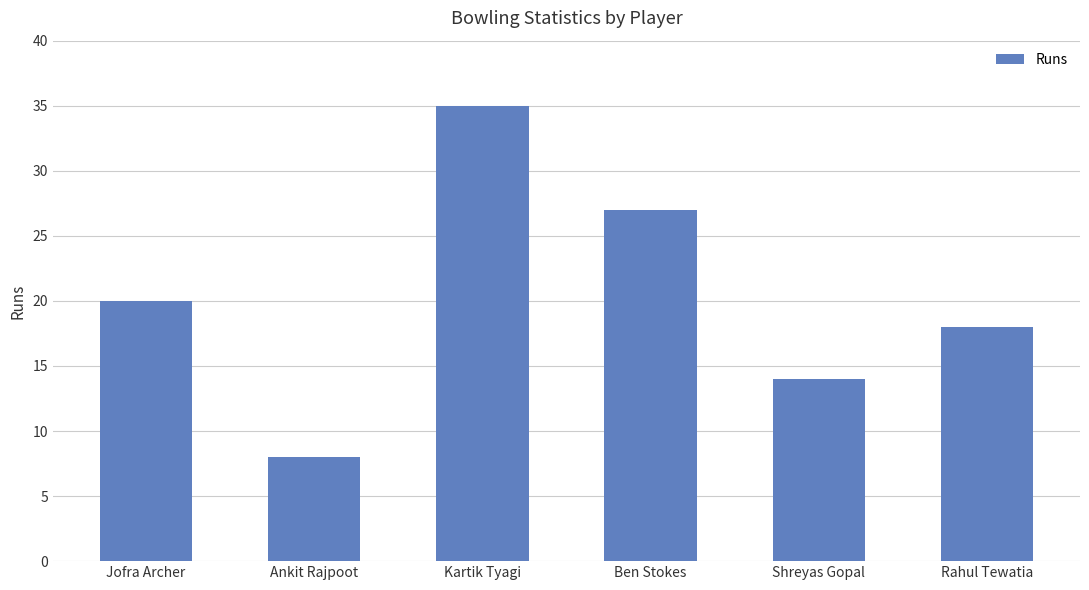

How many bars are there in total?

6